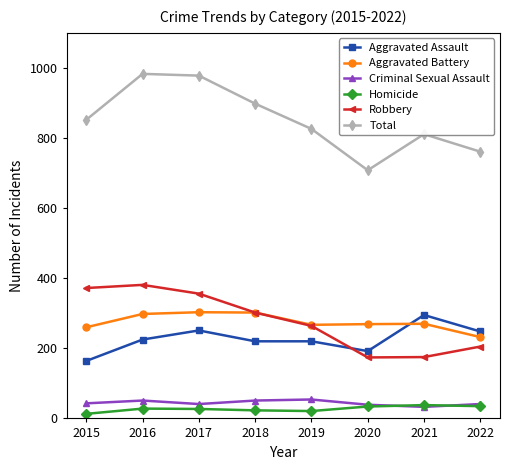

How many interior local valleys does the Criminal Sexual Assault series have?

2